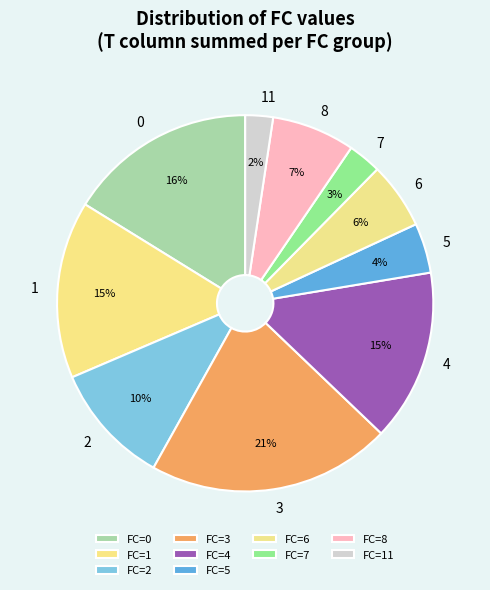

The 3 slice represents 1% of the pie. True or false?

False